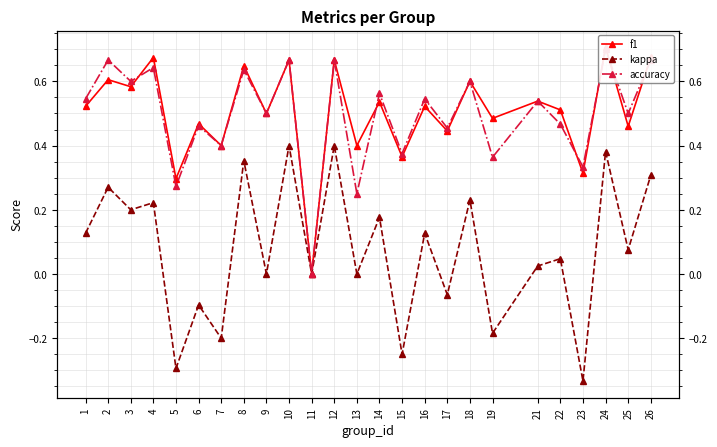

How many interior local valleys does the accuracy series have?

11